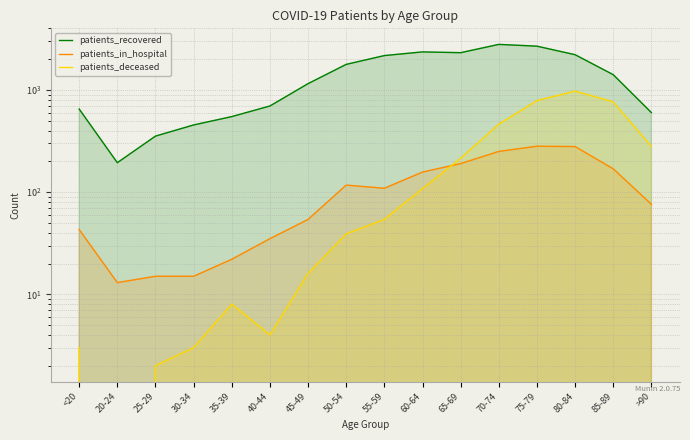

The patients_deceased series shows 0 at 20-24. True or false?

True